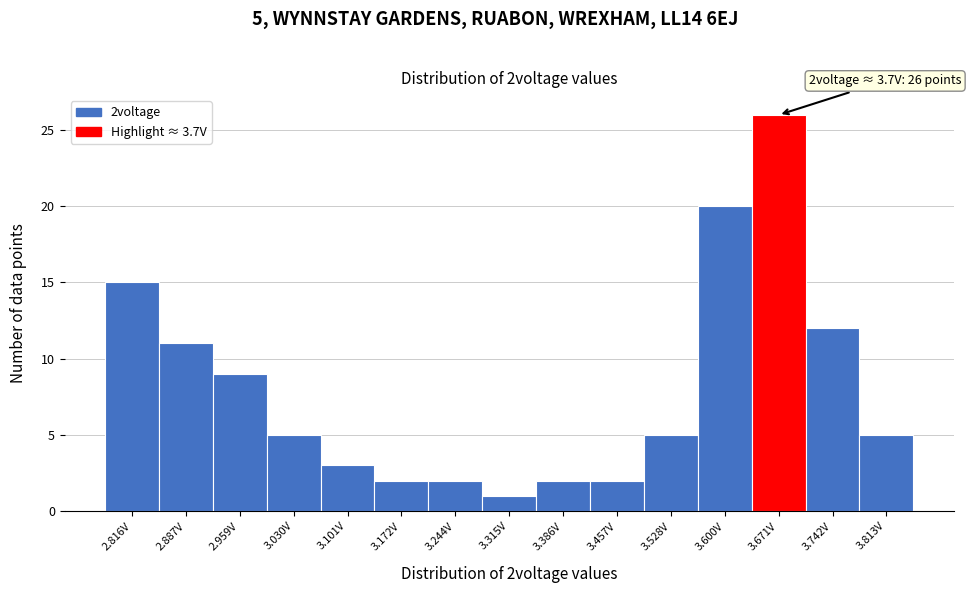

Which range on the x-axis has the tallest bar?

3.64 to 3.71